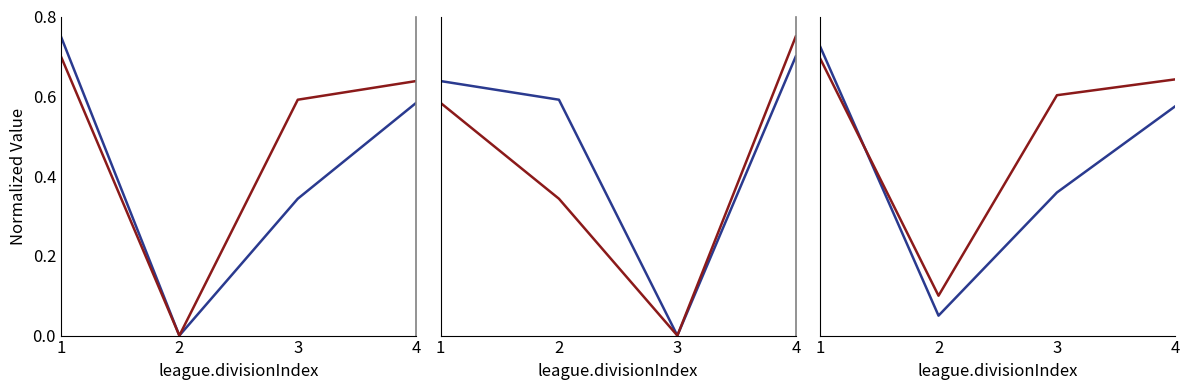

Which series has the largest total across all categories?

agentId